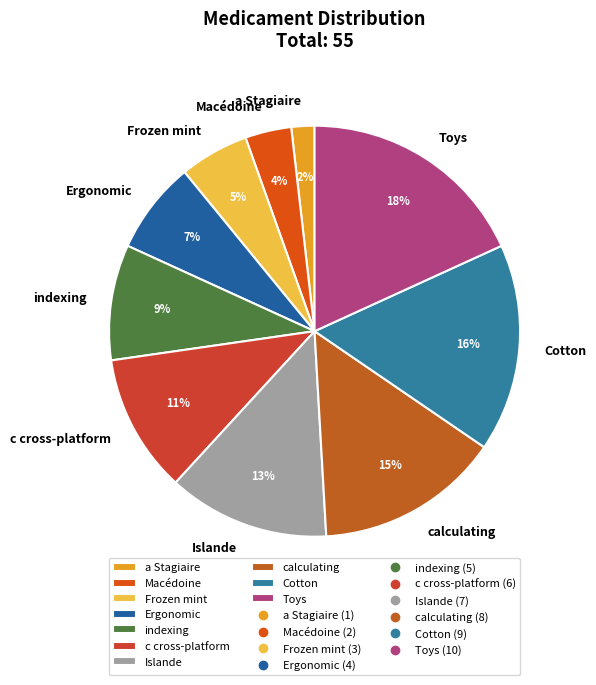

Which has a higher value, Frozen mint or Toys?

Toys